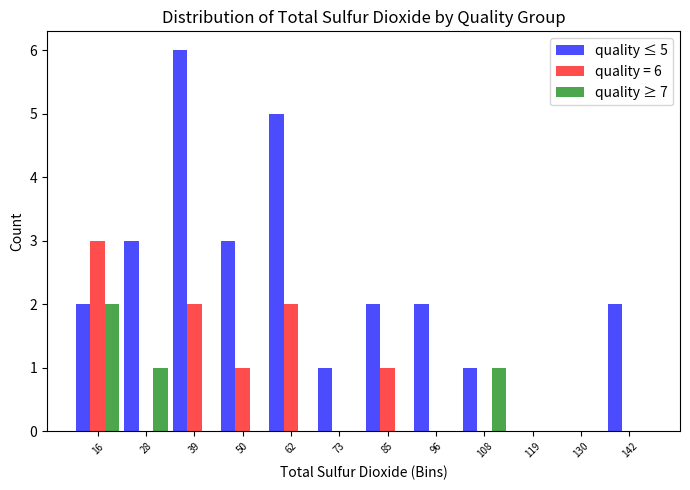

In the quality ≥ 7 series, which range on the x-axis has the tallest bar?

12 to 22